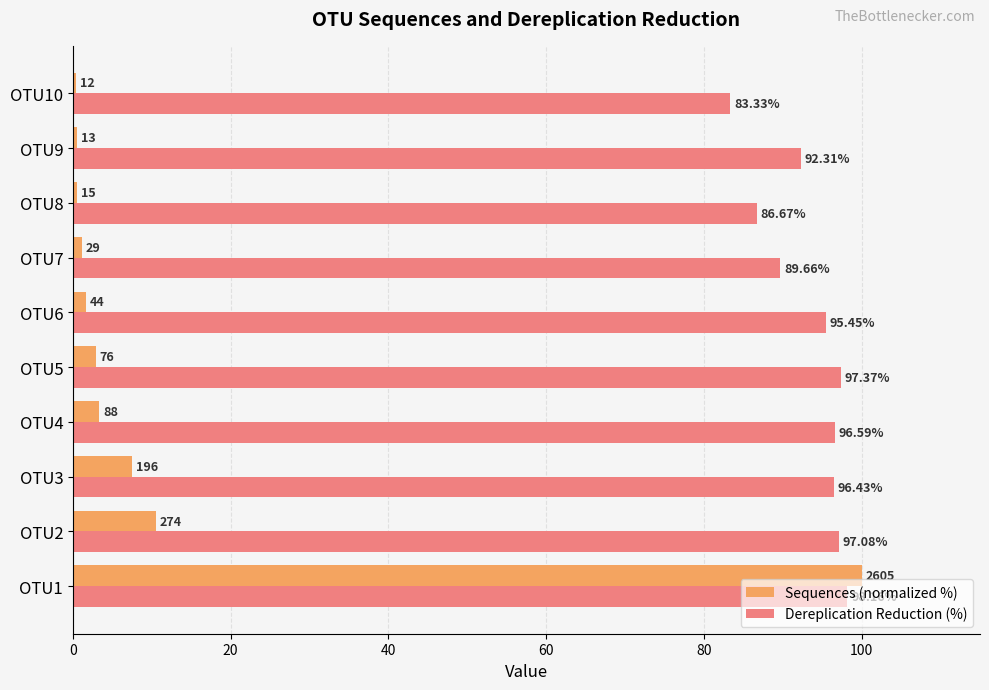

At which category is the sum across all series the highest?

OTU1